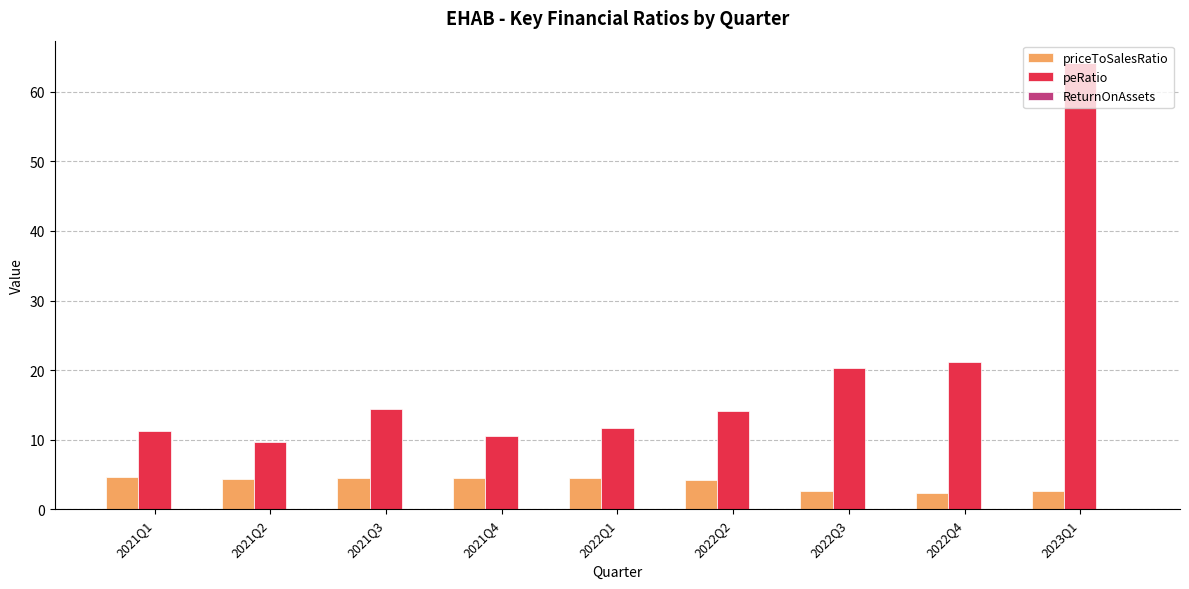

How many groups of bars are there?

9